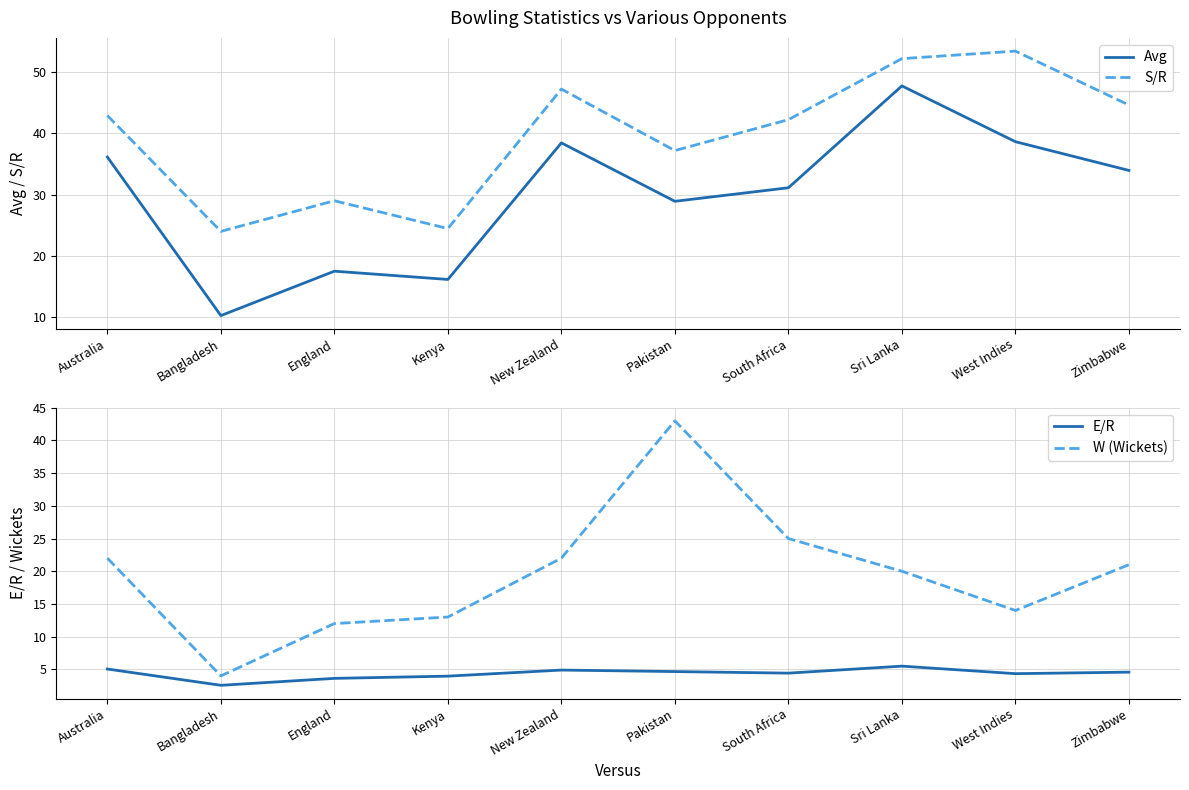

At which label does W (Wickets) first exceed 21?

Australia